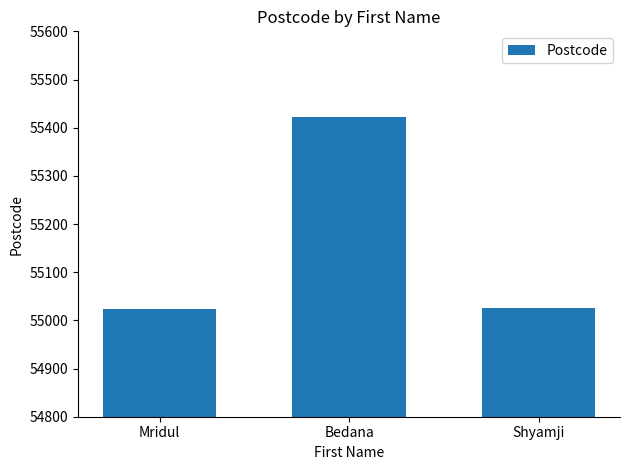

What is the minimum value shown in the chart?

55024